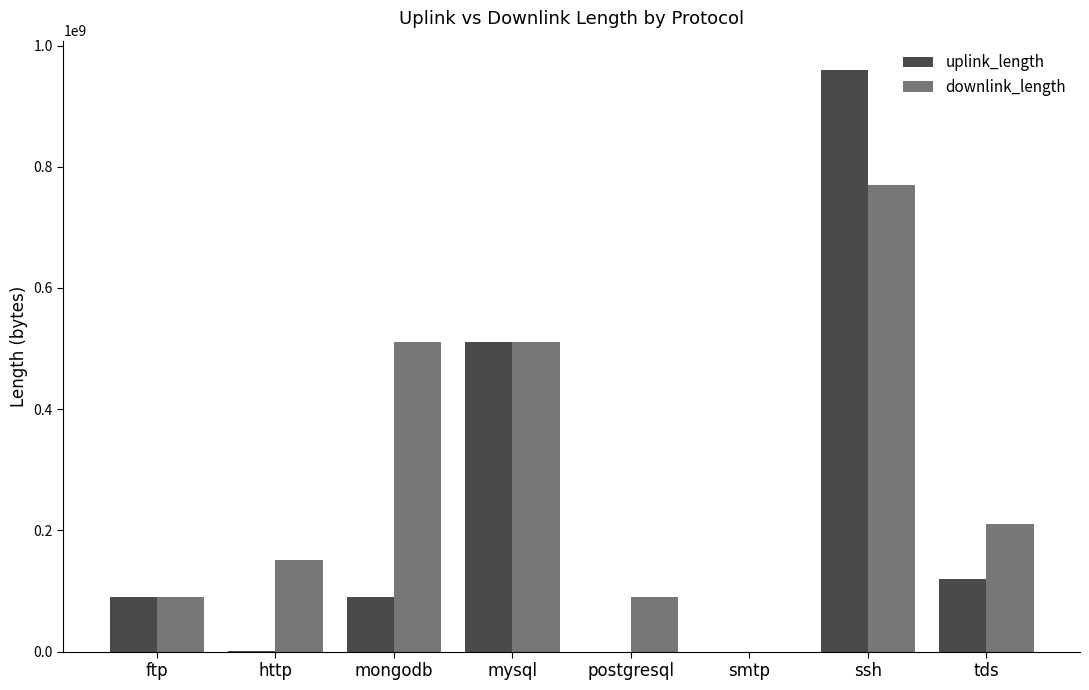

Is it true that uplink_length equals 142726518 at mysql?

False